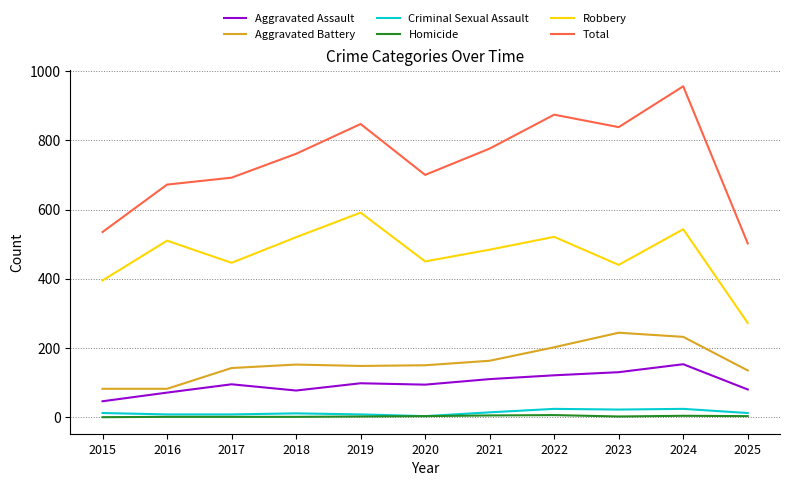

Which category has the highest value in the Aggravated Assault series?

2024